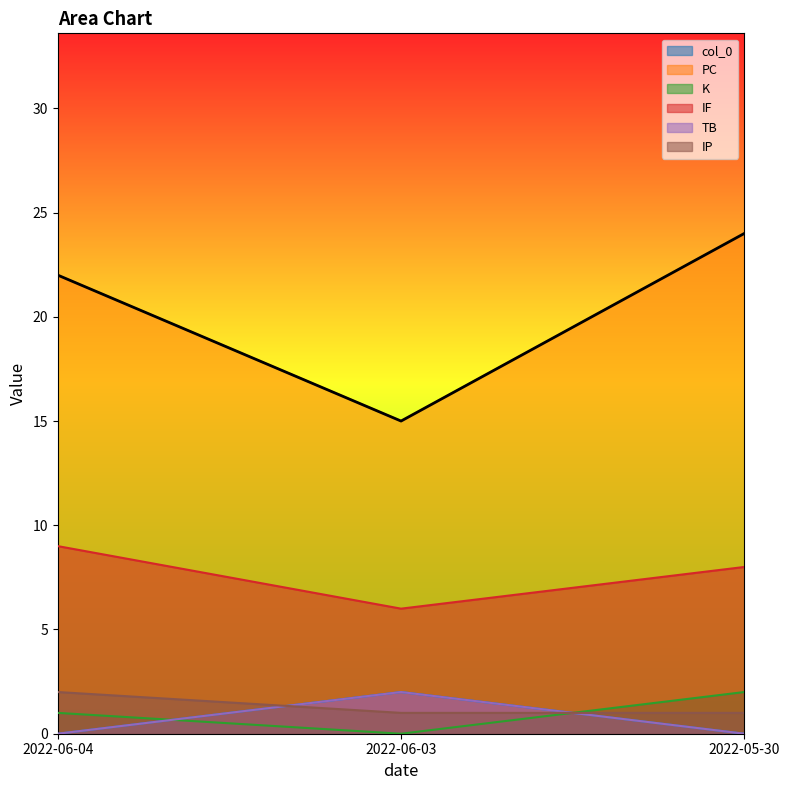

What is the spread (max minus min) of values at 2022-06-03?

15